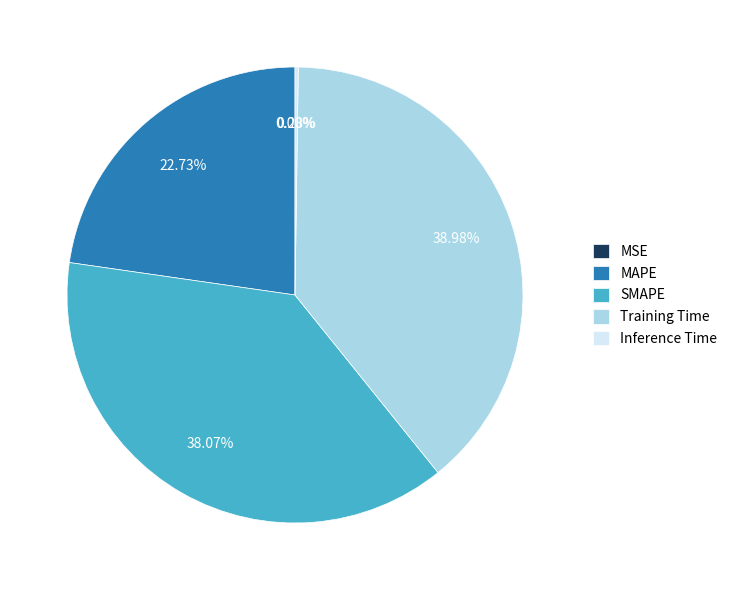

Does Training Time account for over 50% of the chart?

No